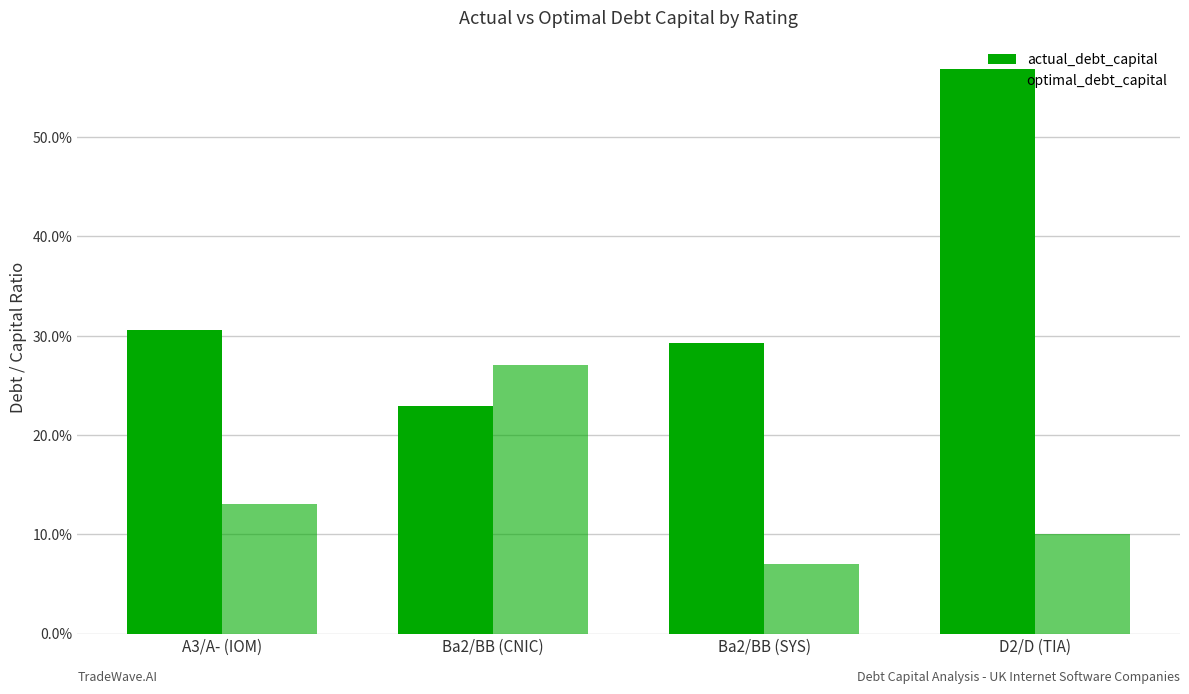

At which category is the sum across all series the highest?

D2/D (TIA)